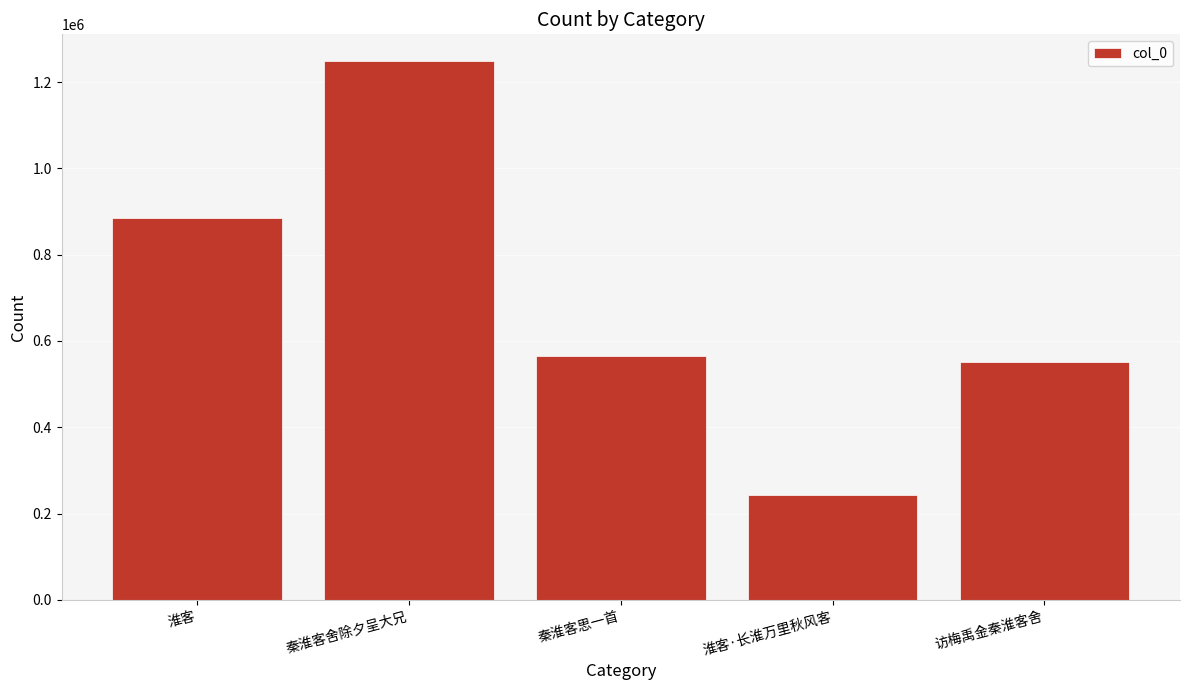

How many values are below 565968?

2